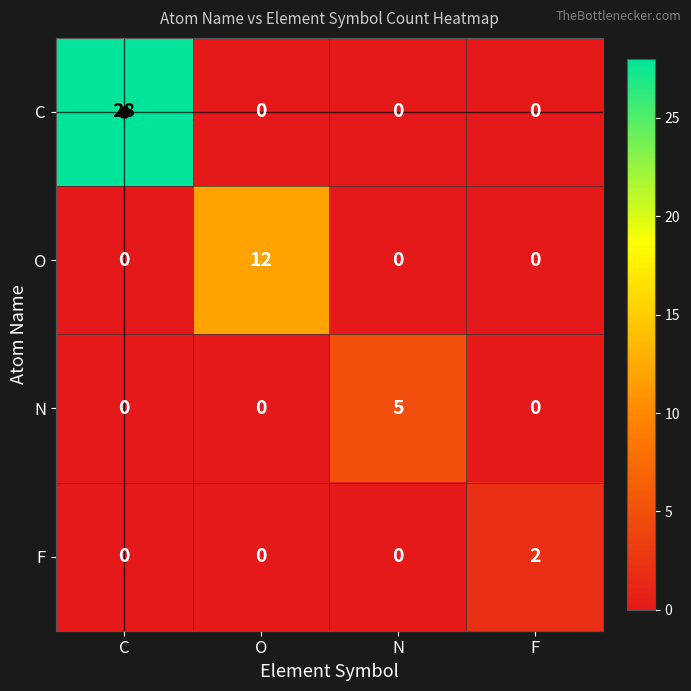

What is the total value across all series at F?

2